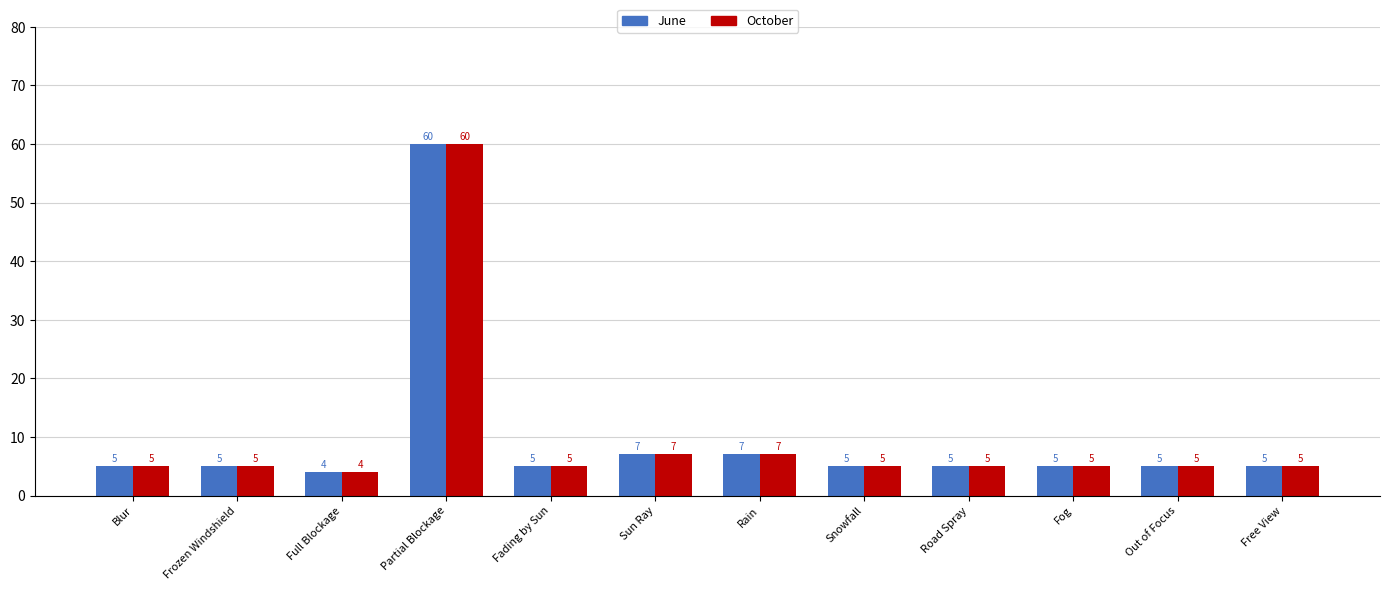

At which category is the sum across all series the highest?

Partial Blockage